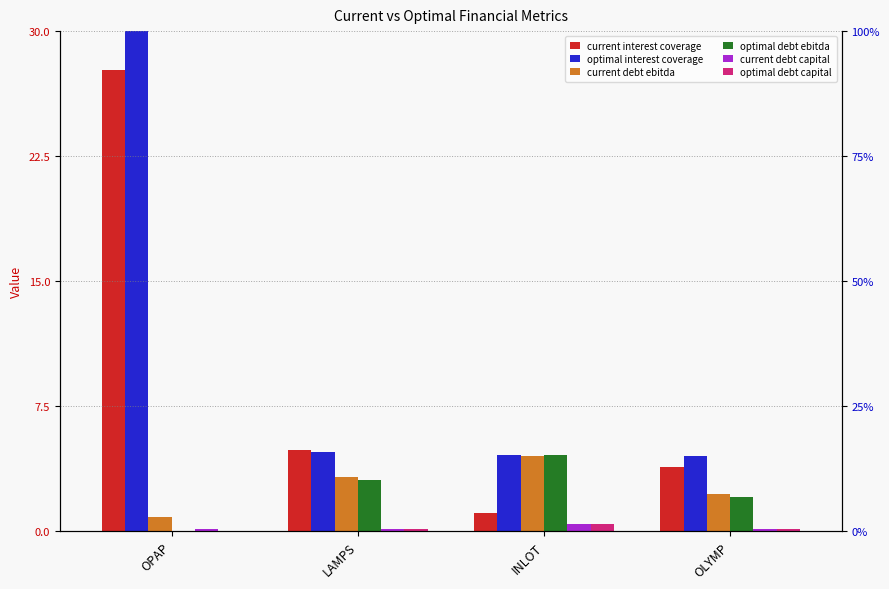

What is the label of the 3rd bar from the right?

LAMPS